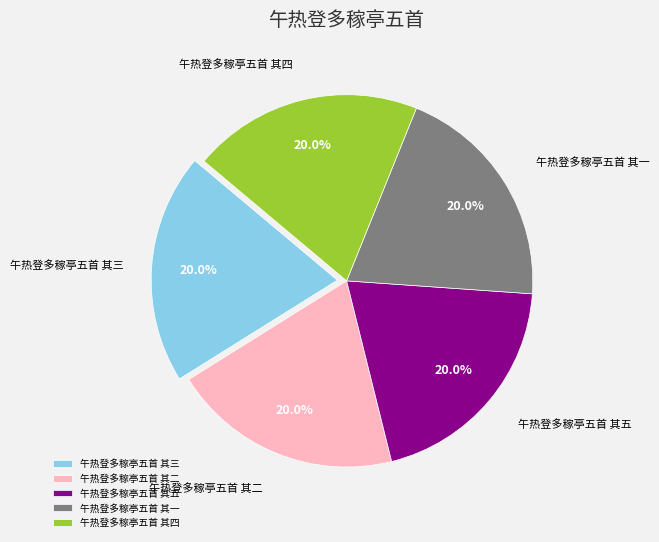

Is the sum of 午热登多稼亭五首 其一 and 午热登多稼亭五首 其二 greater than half?

No